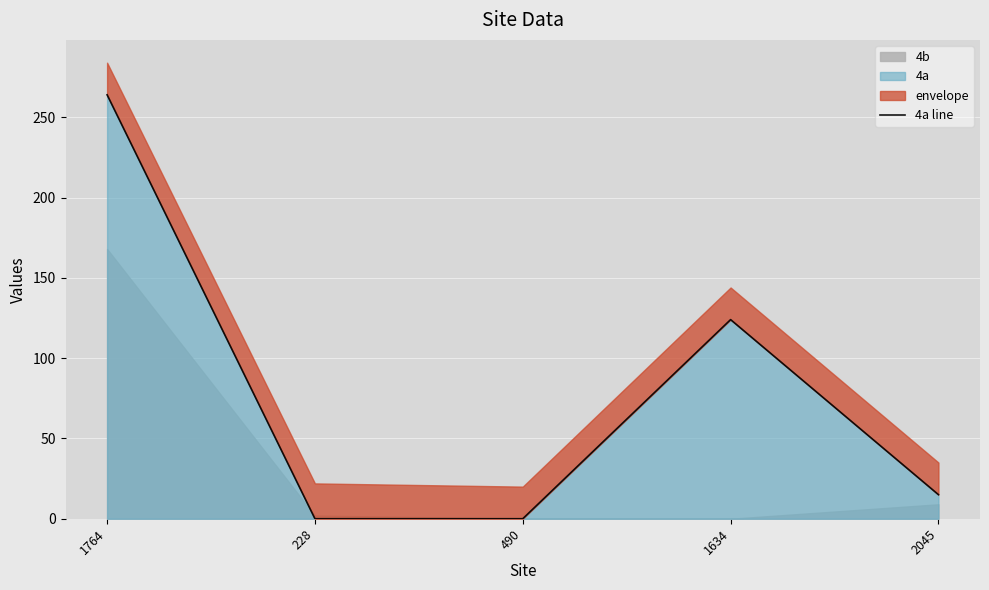

Which category has the lowest value across all series?

228